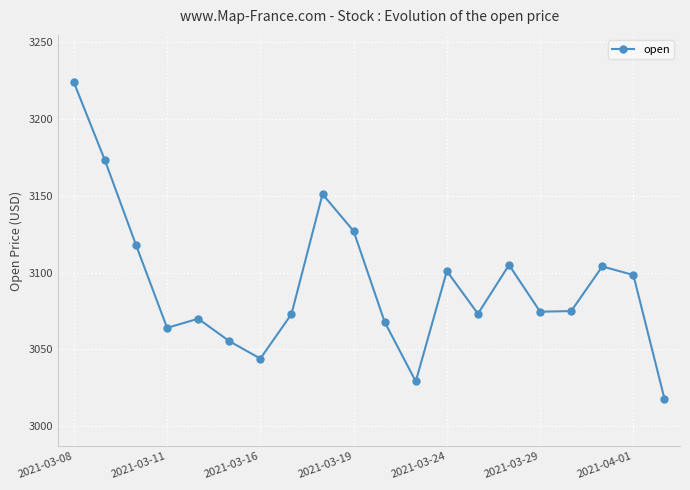

True or false: the data has more than 2 interior local peaks.

True